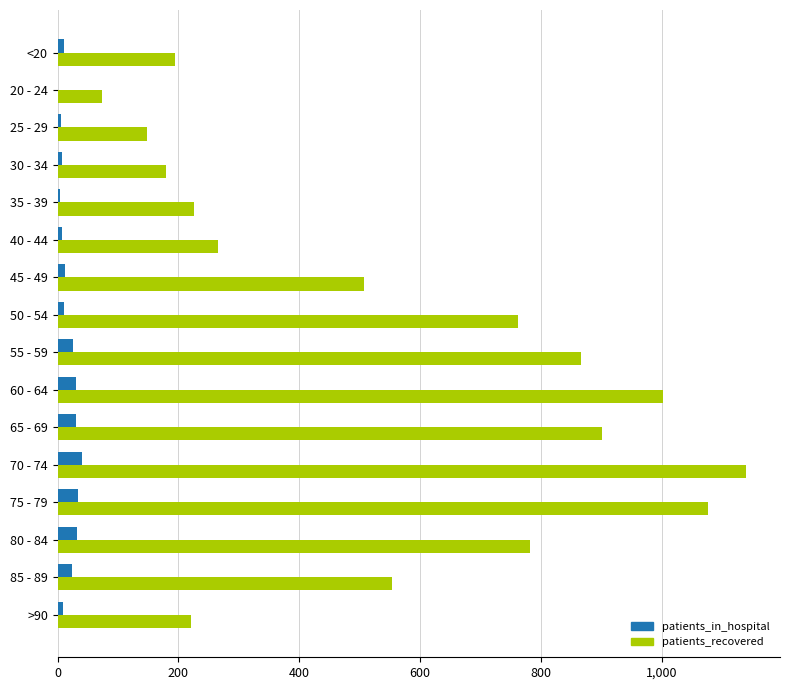

Count the number of categories in the chart.

16